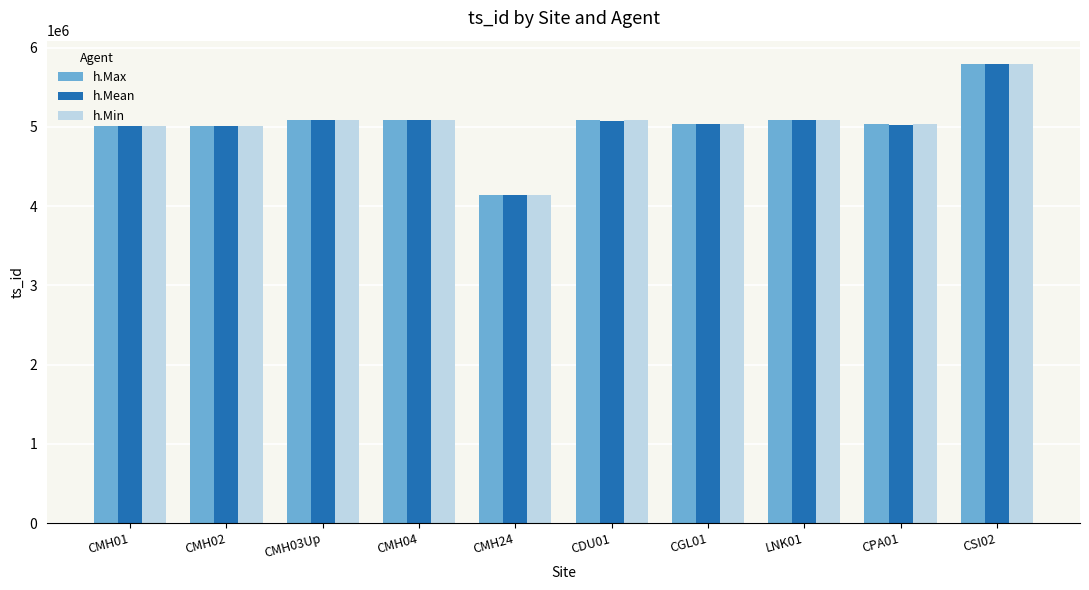

What is the difference between the maximum and second lowest values in the h.Max series?

788000